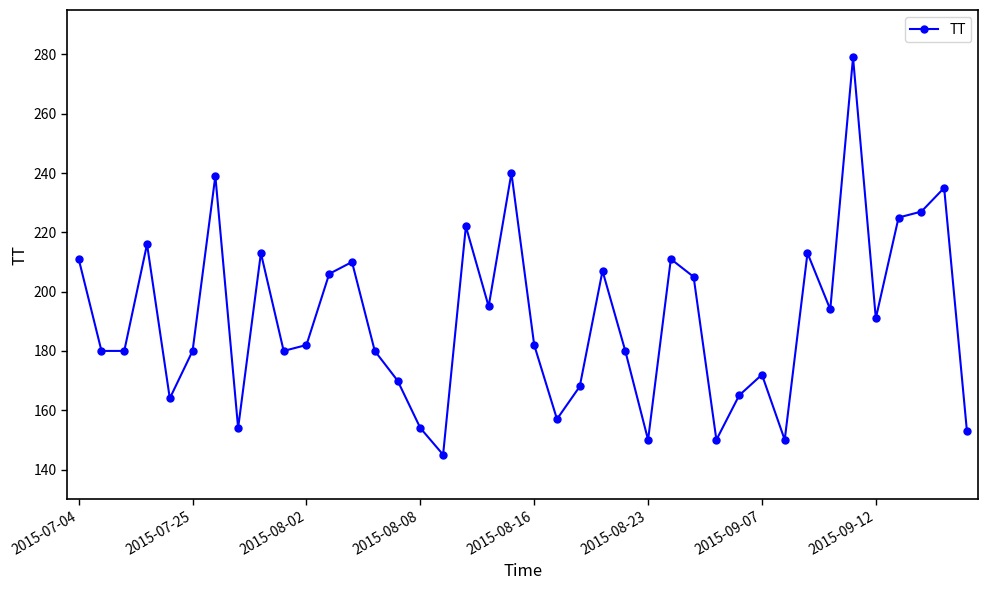

True or false: the data has more than 2 interior local peaks.

True